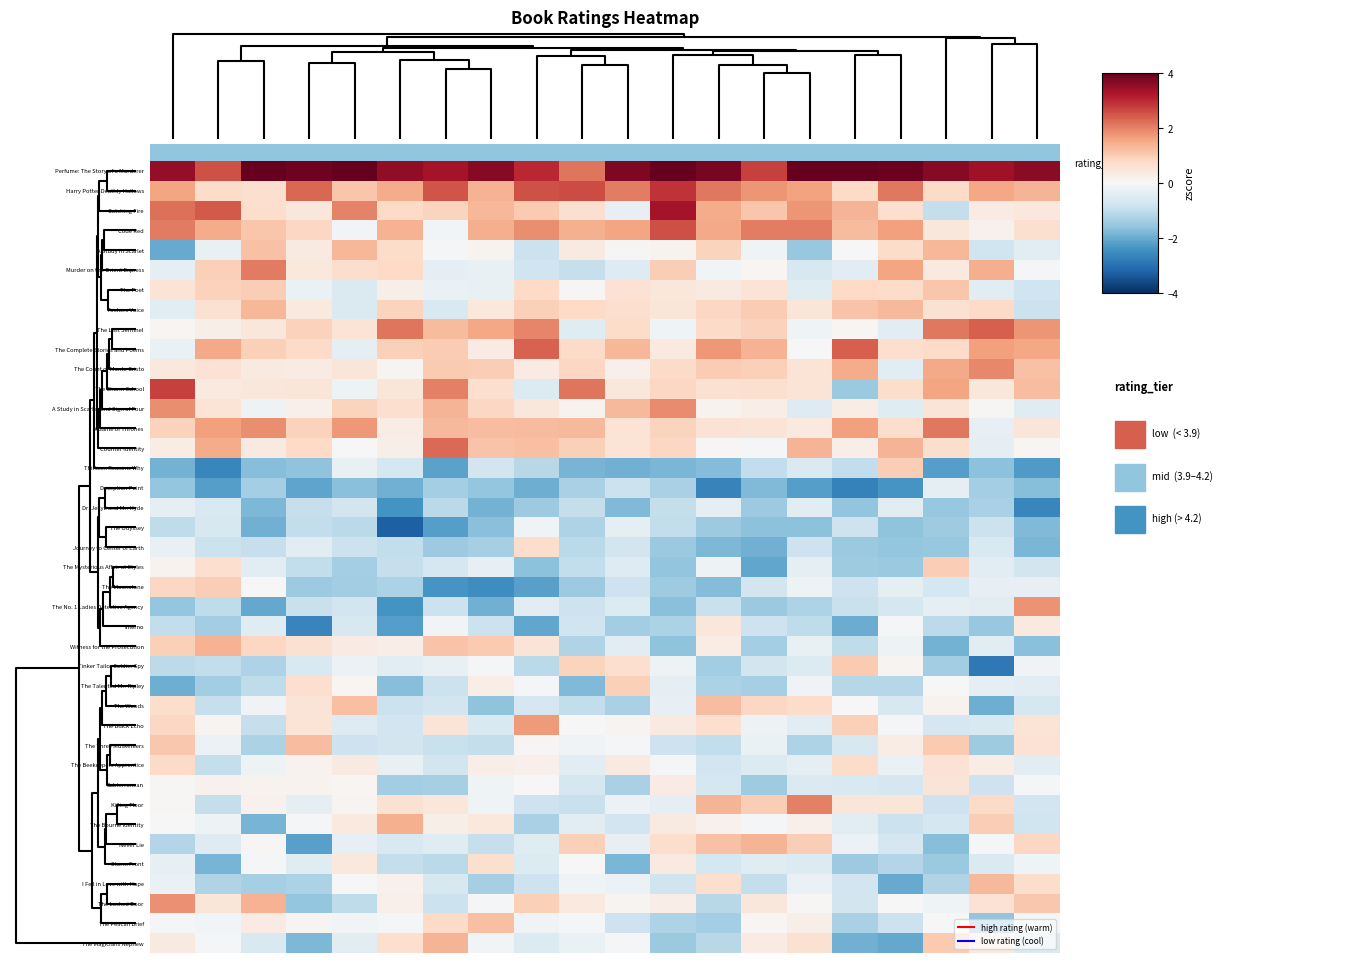

How many distinct data groups are displayed?

40